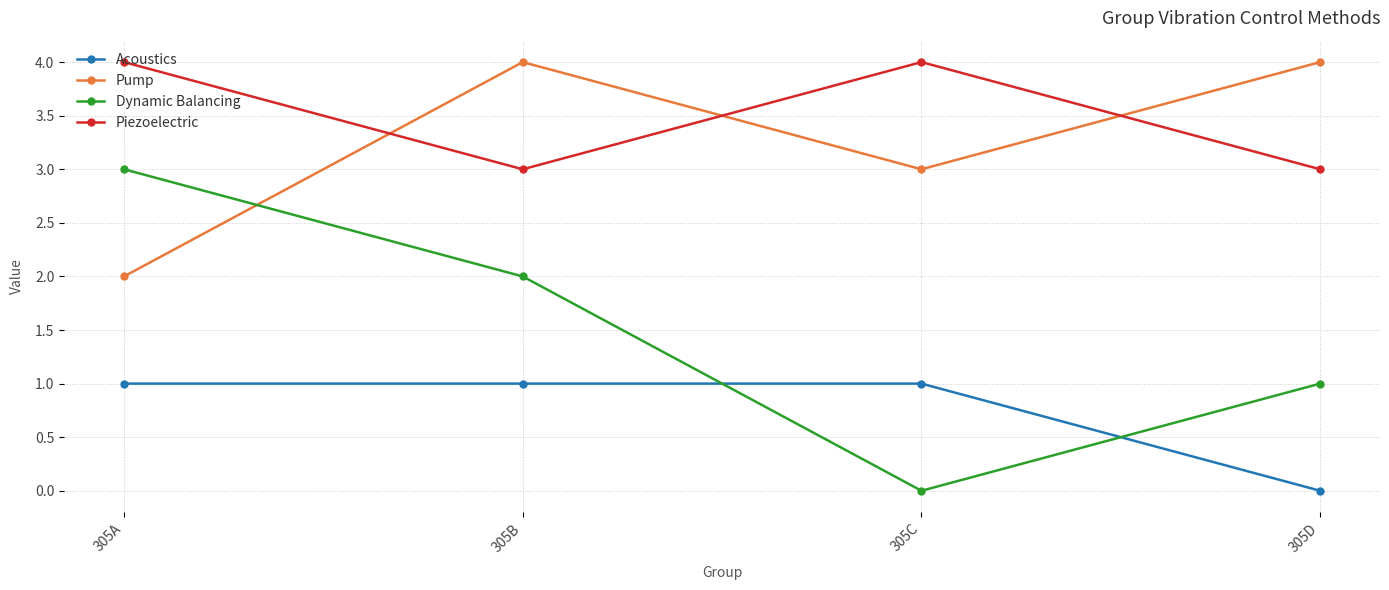

What is the value of the Piezoelectric point at the 2nd from the left?

3.0